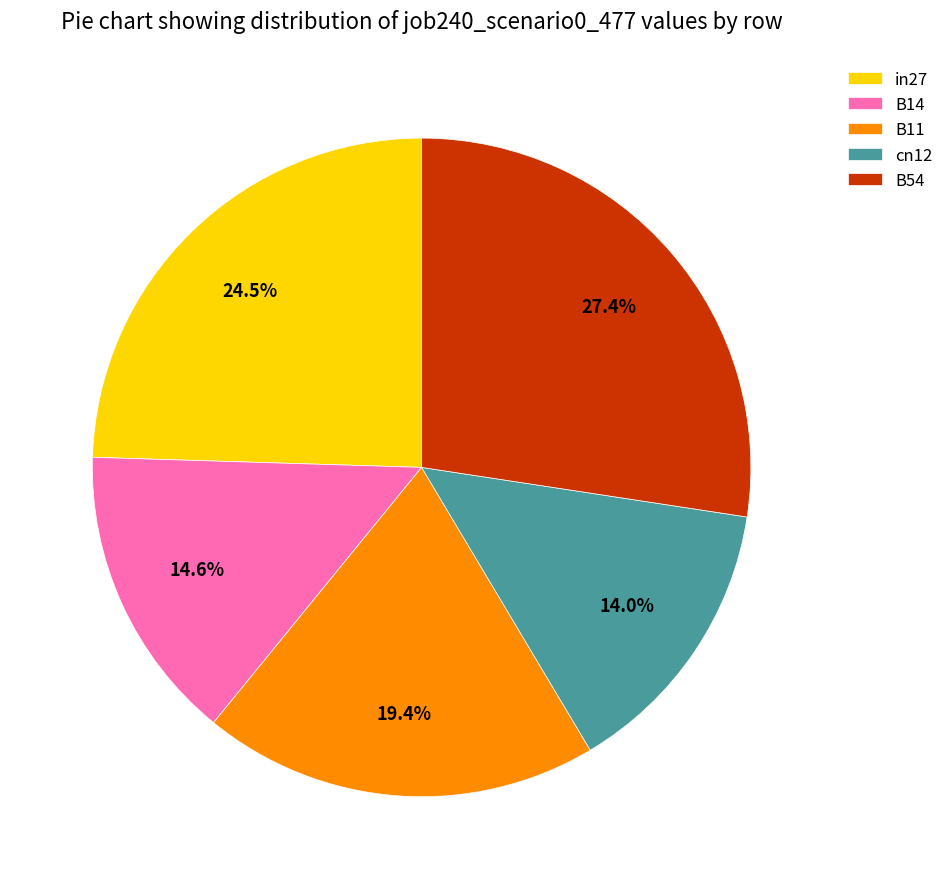

To the nearest percent, what portion does cn12 represent?

14%